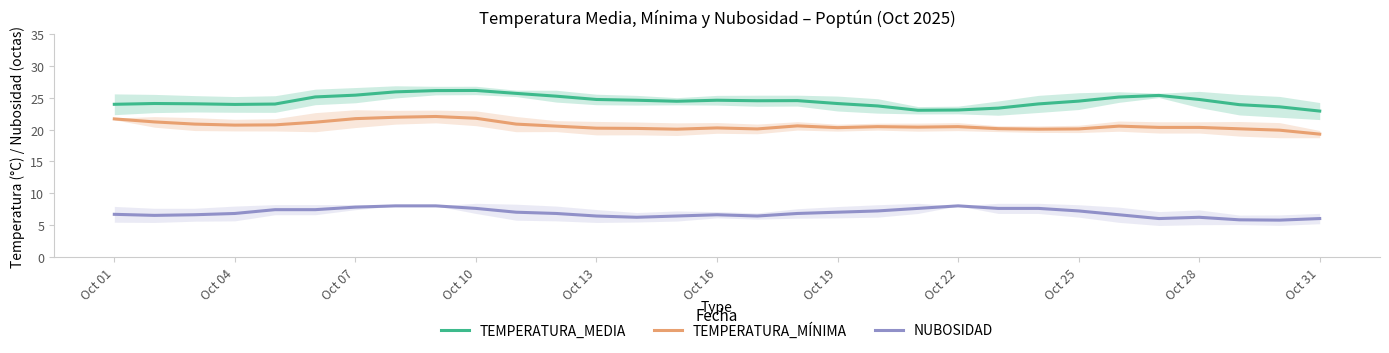

True or false: TEMPERATURA_MEDIA and NUBOSIDAD intersect in this chart.

False